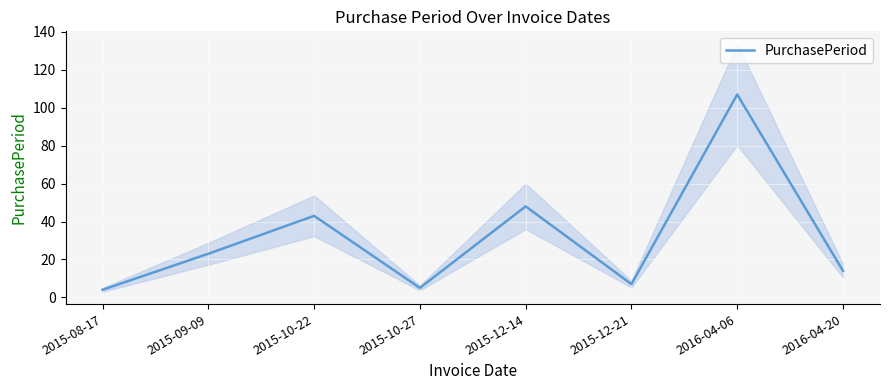

The chart shows a value of 107 at 2016-04-06. True or false?

True